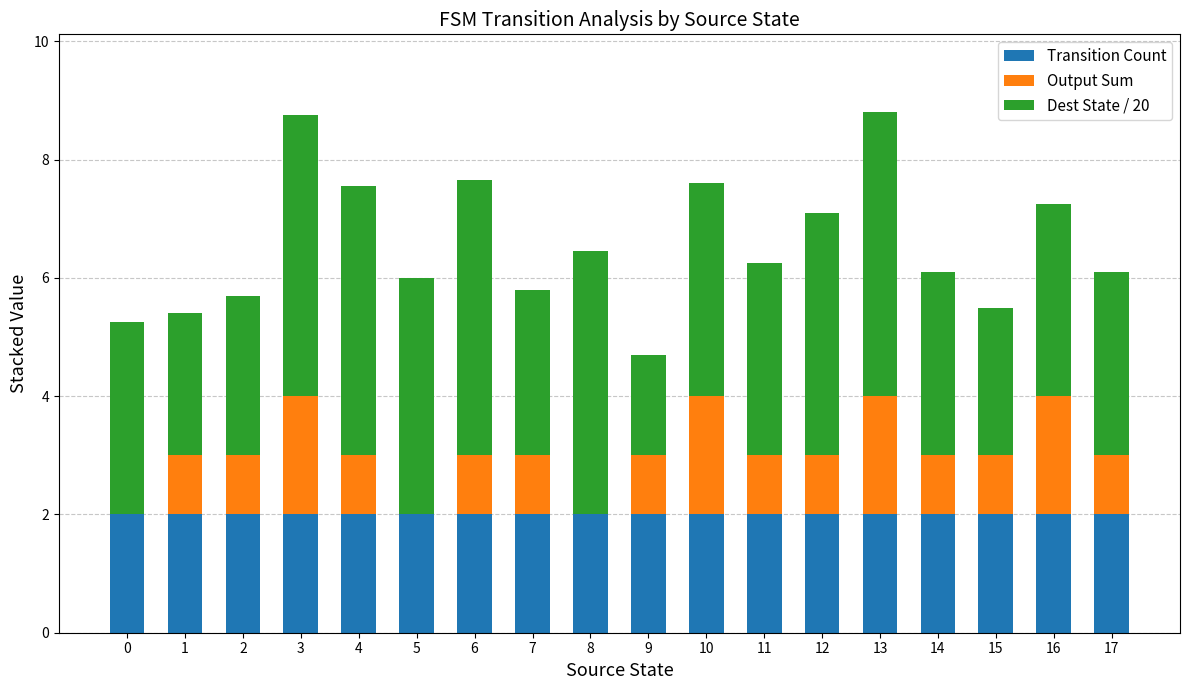

The Transition Count series shows 2.0 at 17. True or false?

True